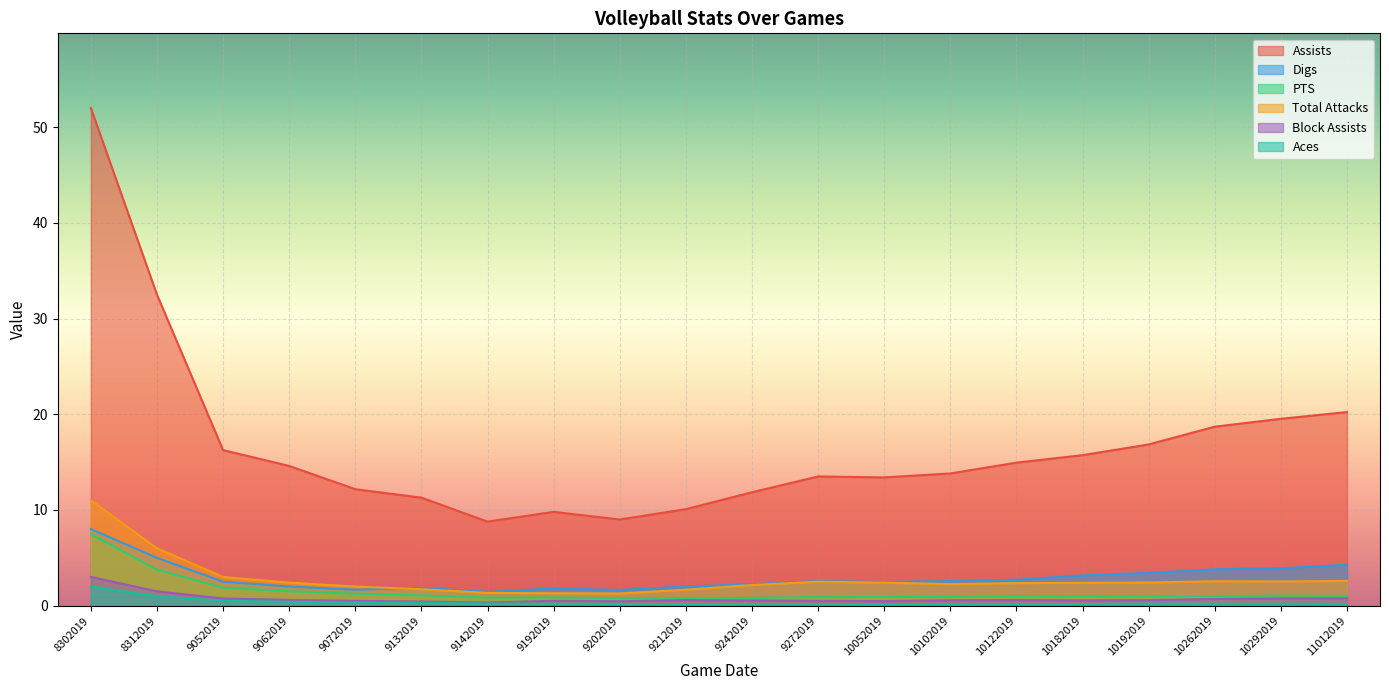

Read the Digs value at 9272019.

2.6